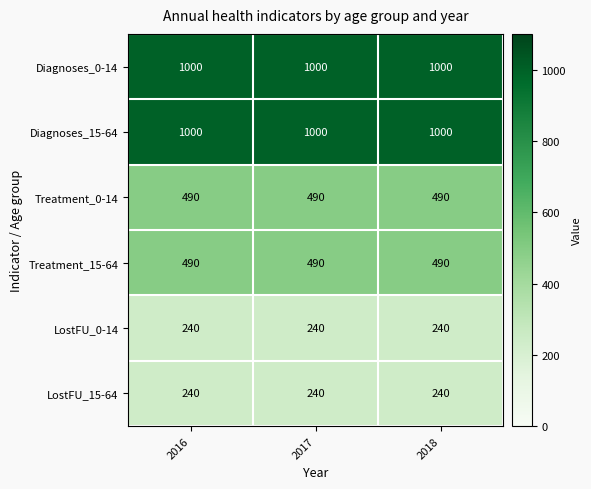

How many distinct data groups are displayed?

6